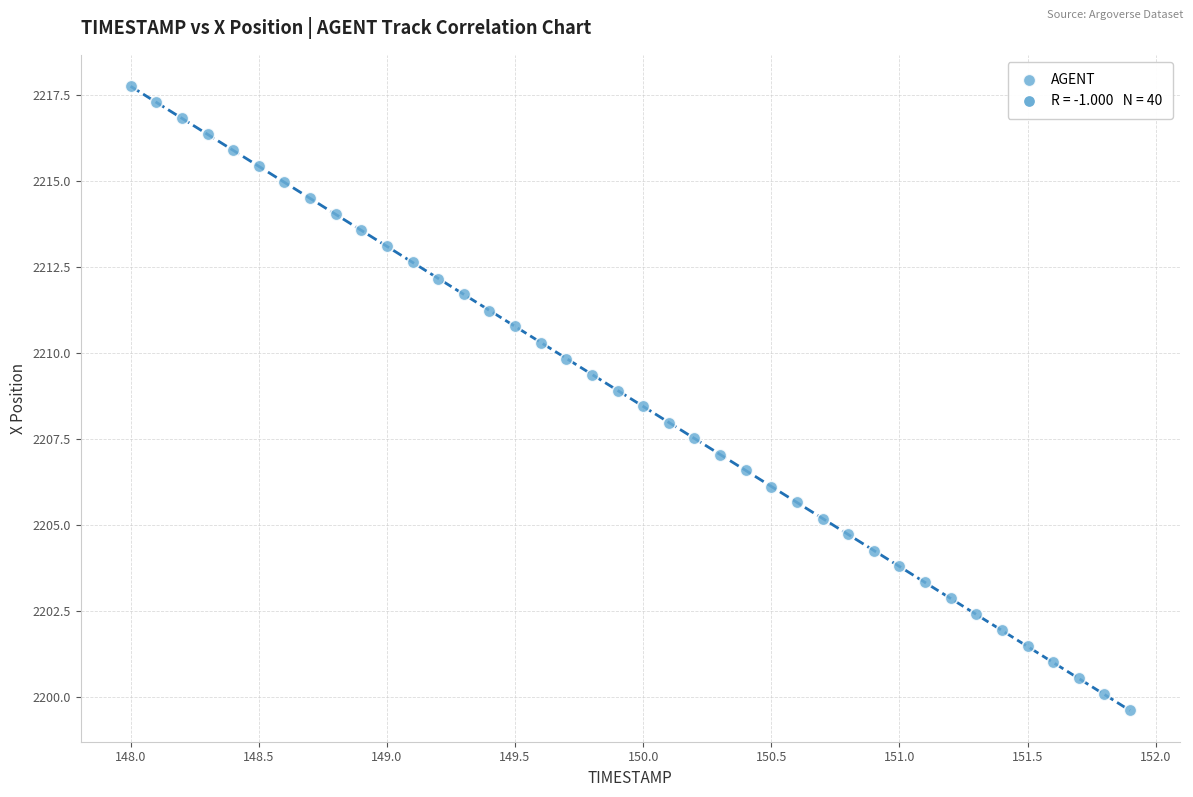

What is the range of X values (max minus min)?

3.9